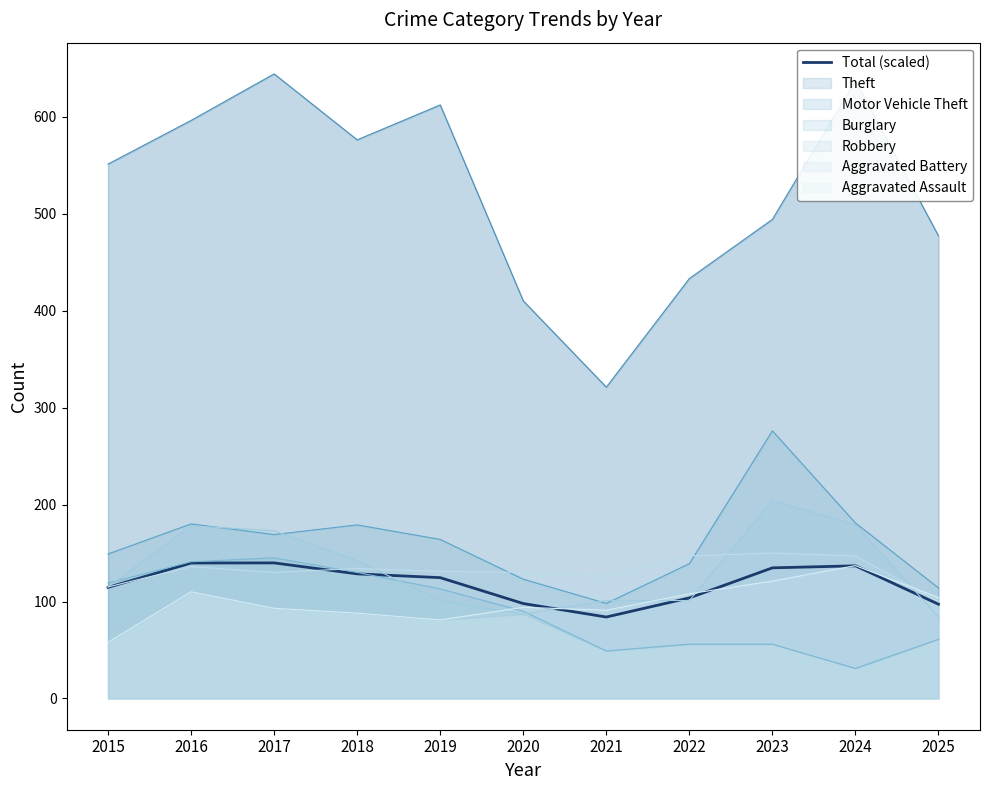

What is the value of the 8th point from the left?

103.7